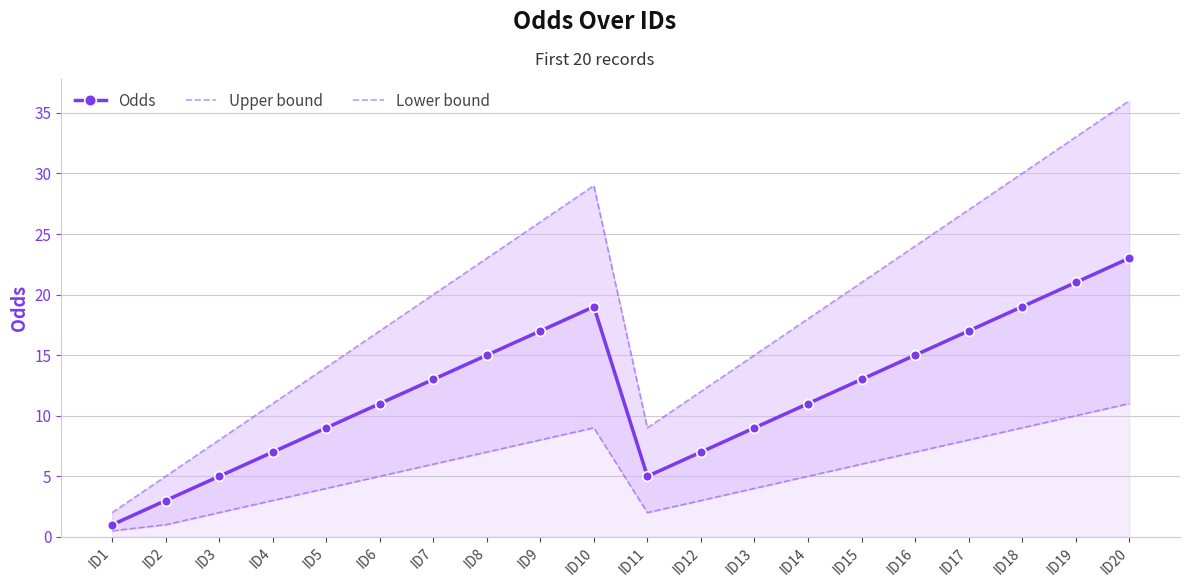

Where is the first local maximum for Lower bound?

ID10